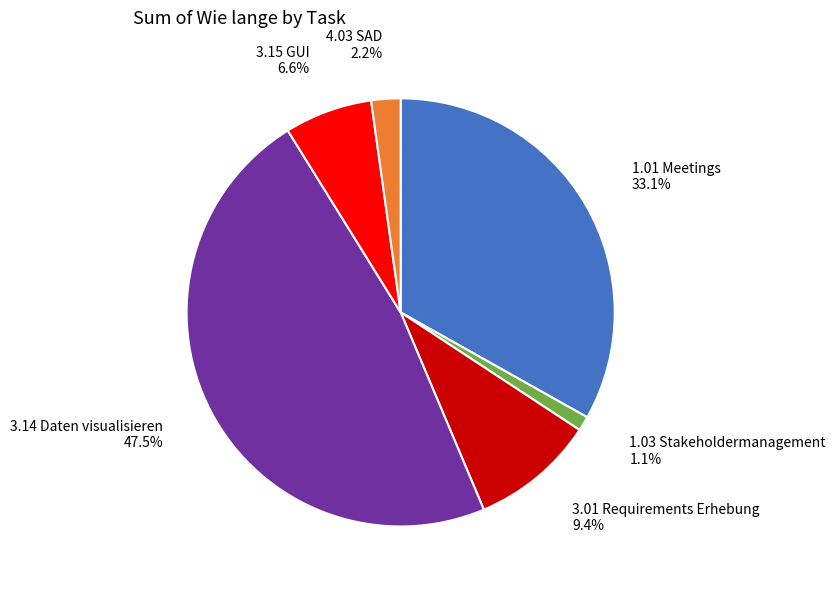

Which has a higher value, 3.14 Daten visualisieren or 3.15 GUI?

3.14 Daten visualisieren